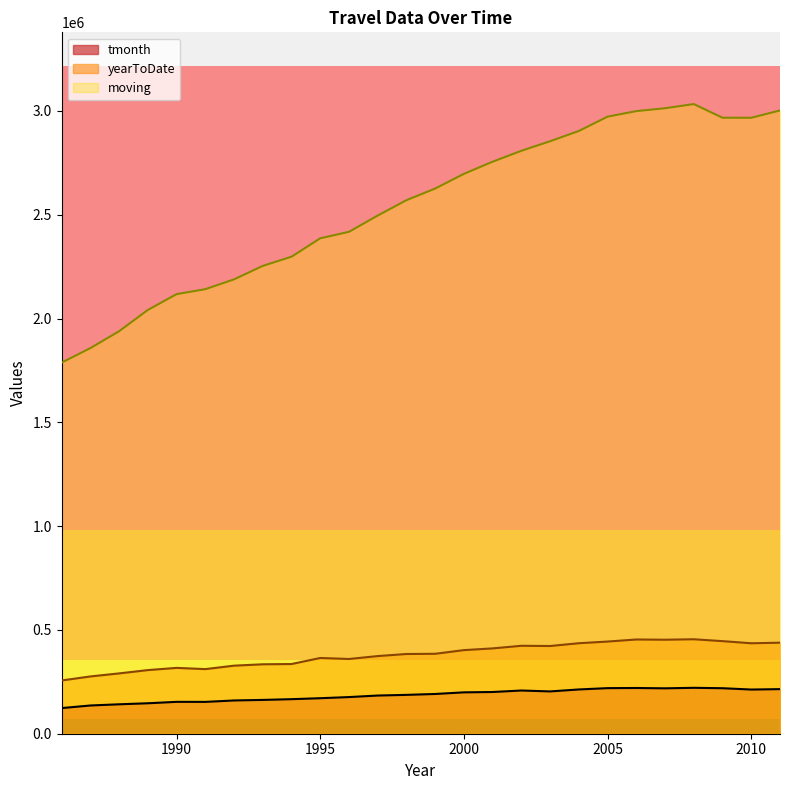

True or false: moving and yearToDate cross at least once.

False